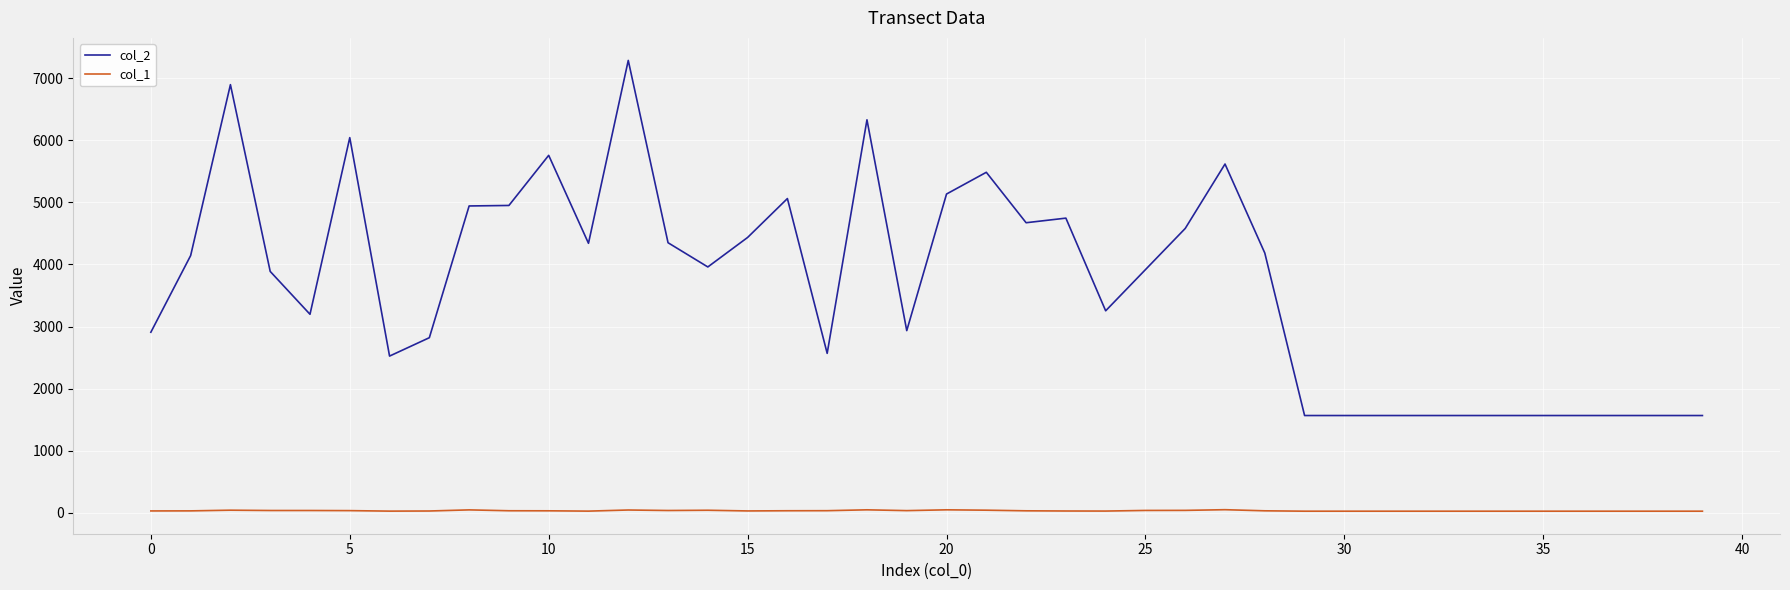

Which series has the largest total across all categories?

col_2